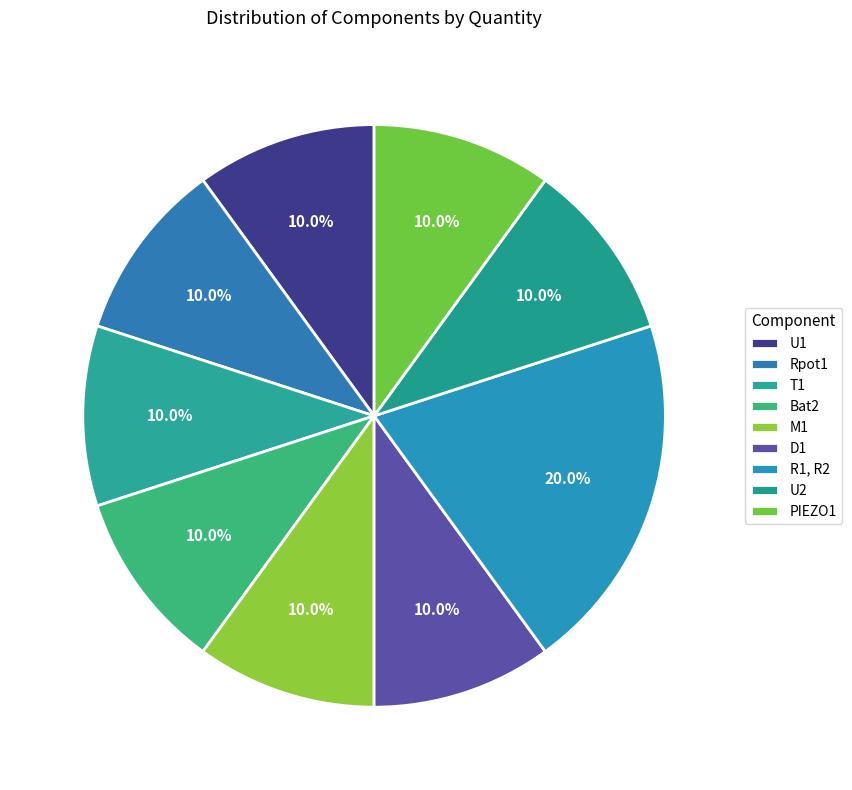

Count the number of slices in the pie.

9